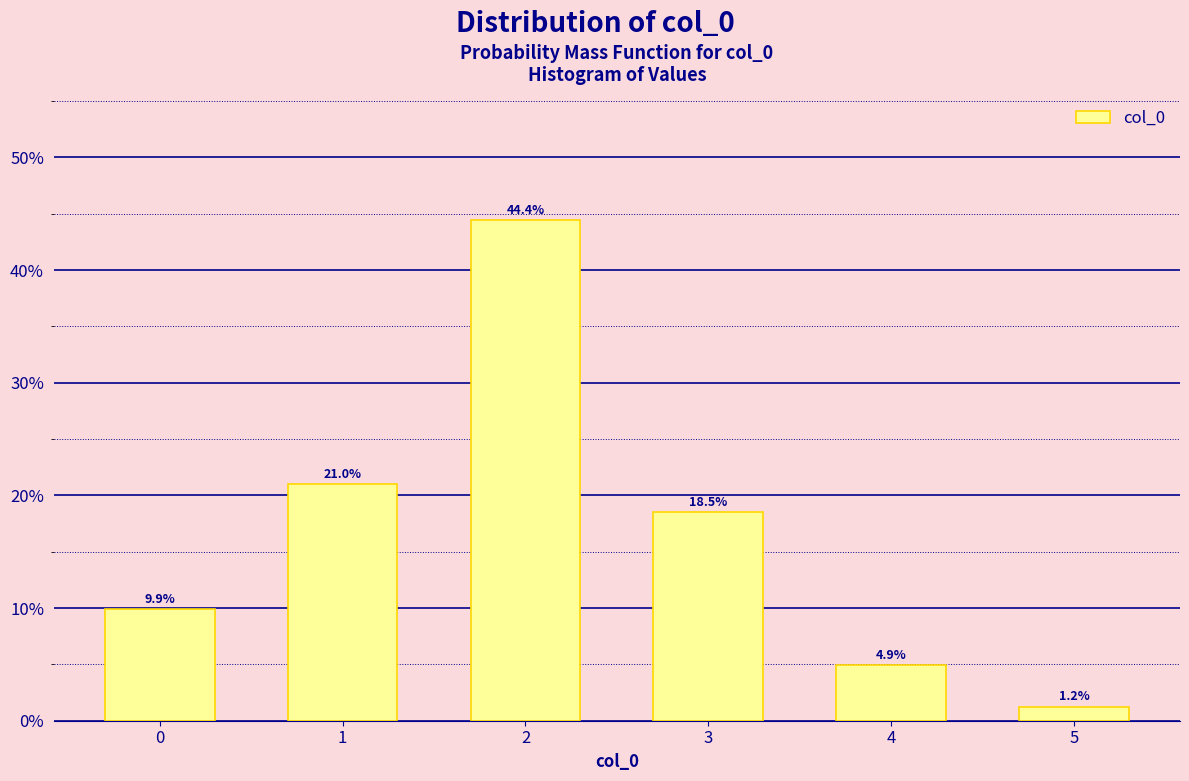

Reading left to right, what are all the values shown in this chart?

0=9.9	1=21.0	2=44.4	3=18.5	4=4.9	5=1.2